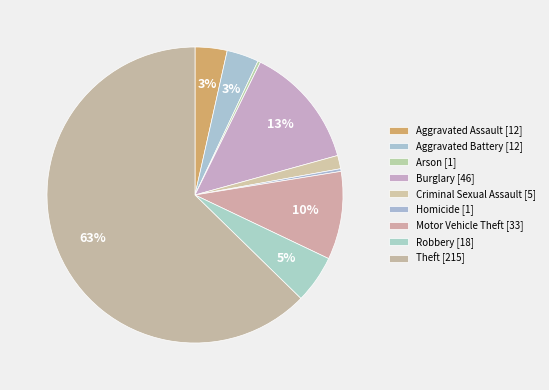

Which slice represents more than half of the pie?

Theft